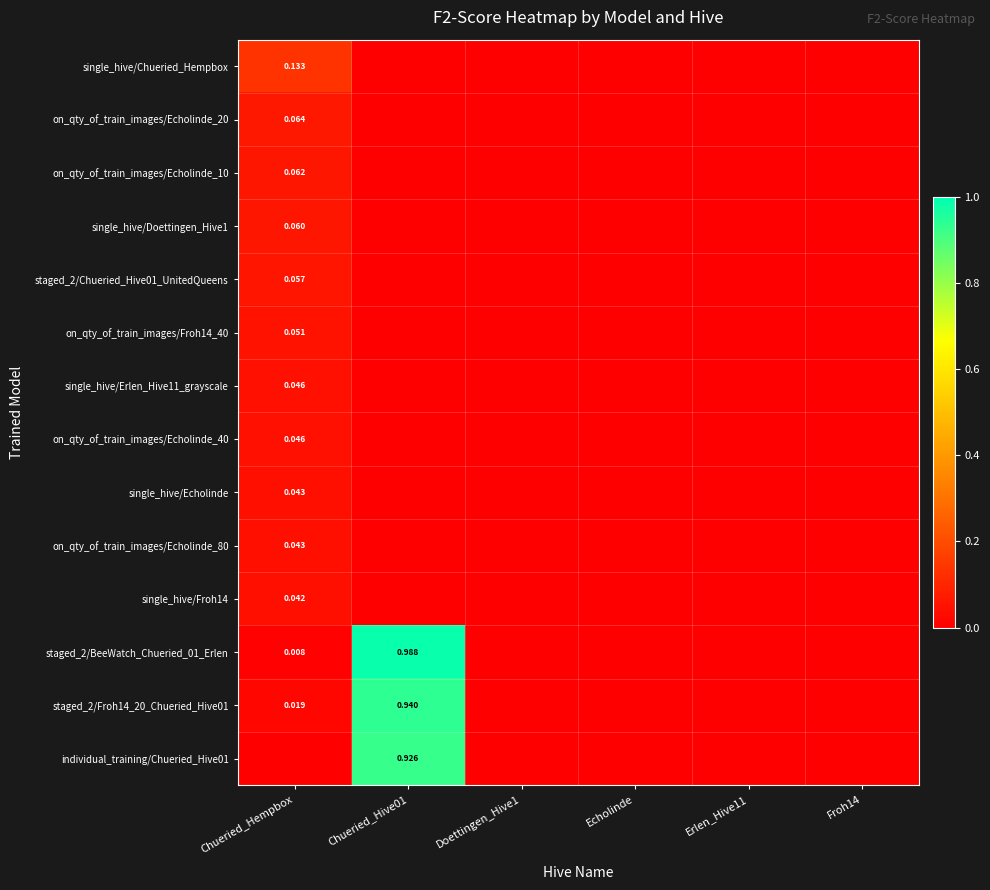

The on_qty_of_train_images/Echolinde_20 series shows -0.0 at Doettingen_Hive1. True or false?

False